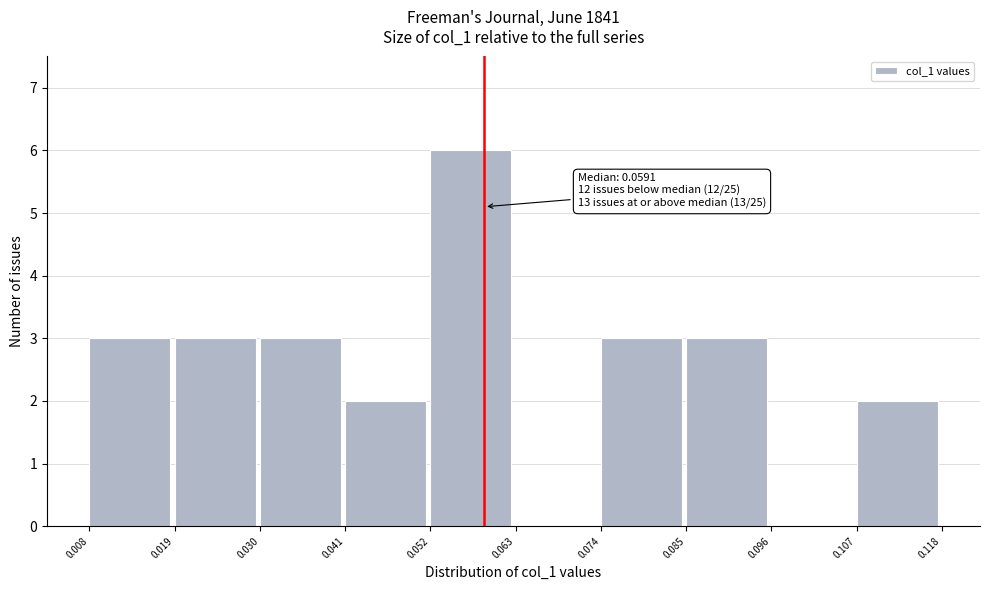

Over which range of the x-axis is the bar tallest?

0.052 to 0.063